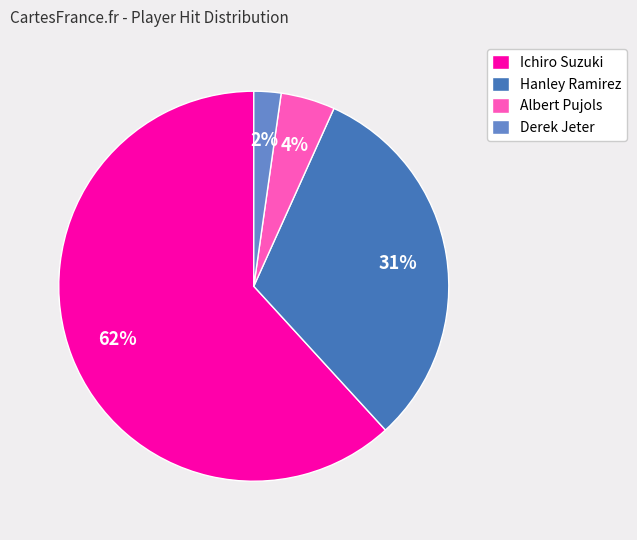

The Ichiro Suzuki slice represents 62% of the pie. True or false?

True